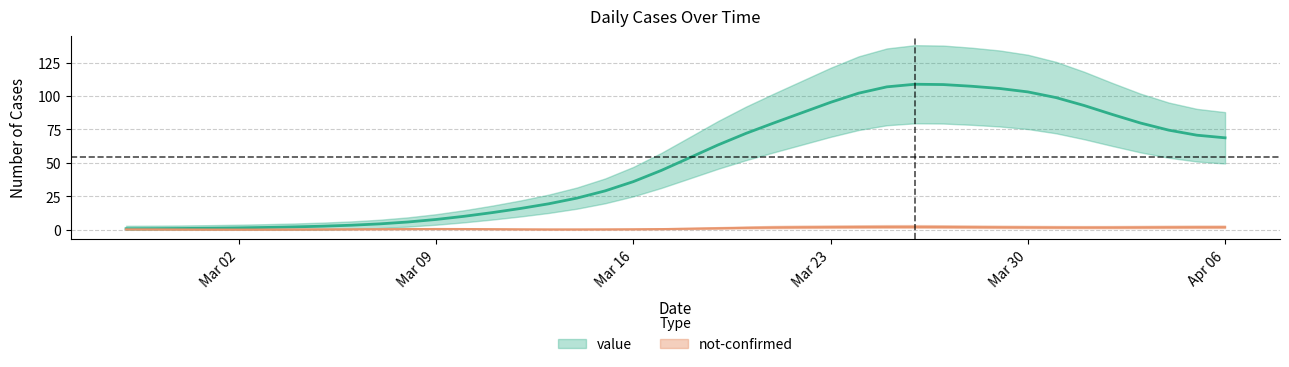

Which label corresponds to the largest value in the chart?

2020-03-26